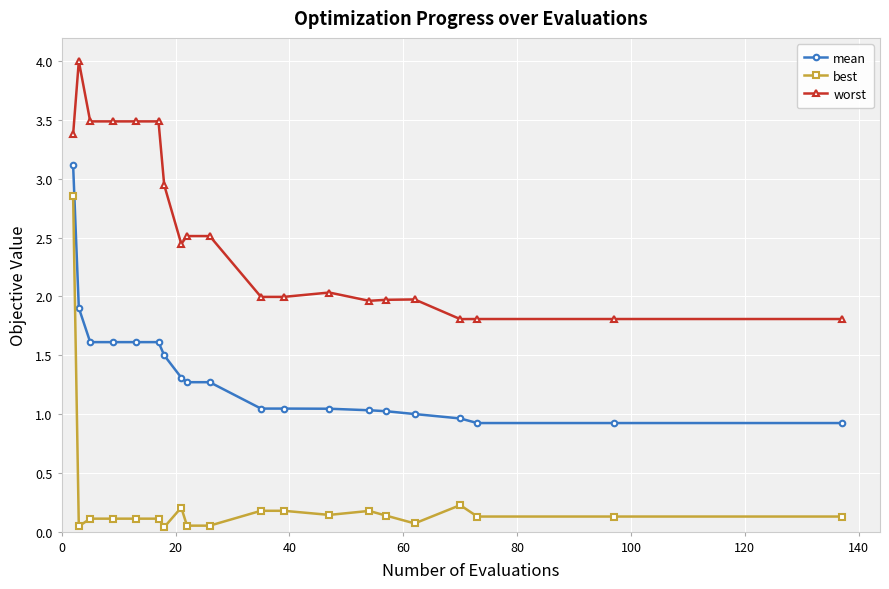

True or false: best has more than 2 points higher than both neighbors.

True